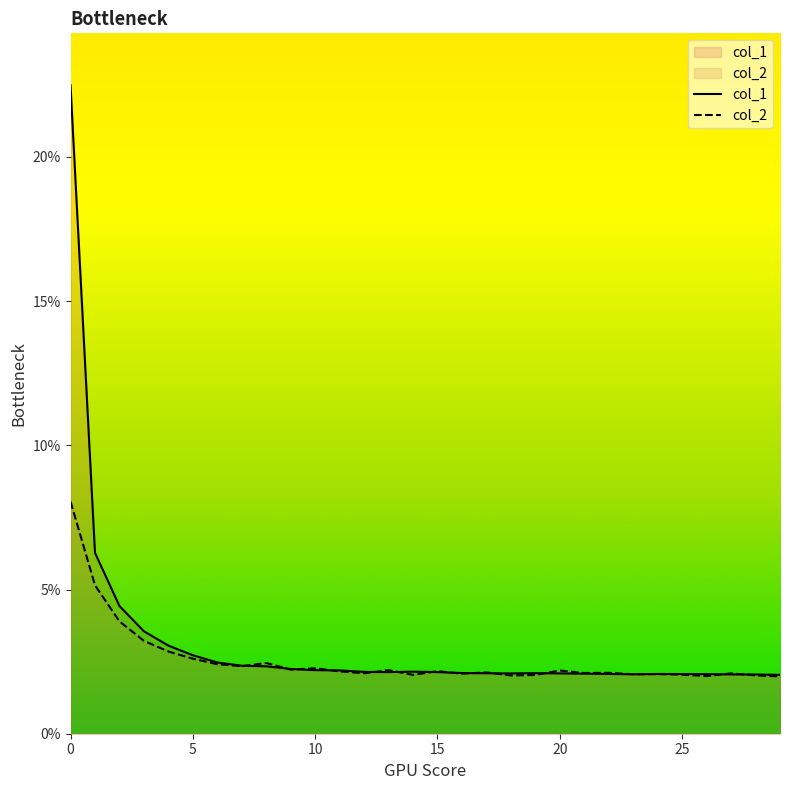

Reading left to right, what are all the values shown in this chart?

col_1: 0=0.2	1=0.1	2=0.0	3=0.0	4=0.0	5=0.0	6=0.0	7=0.0	8=0.0	9=0.0	10=0.0	11=0.0	12=0.0	13=0.0	14=0.0	15=0.0	16=0.0	17=0.0	18=0.0	19=0.0	20=0.0	21=0.0	22=0.0	23=0.0	24=0.0	25=0.0	26=0.0	27=0.0	28=0.0	29=0.0
col_2: 0=0.1	1=0.1	2=0.0	3=0.0	4=0.0	5=0.0	6=0.0	7=0.0	8=0.0	9=0.0	10=0.0	11=0.0	12=0.0	13=0.0	14=0.0	15=0.0	16=0.0	17=0.0	18=0.0	19=0.0	20=0.0	21=0.0	22=0.0	23=0.0	24=0.0	25=0.0	26=0.0	27=0.0	28=0.0	29=0.0